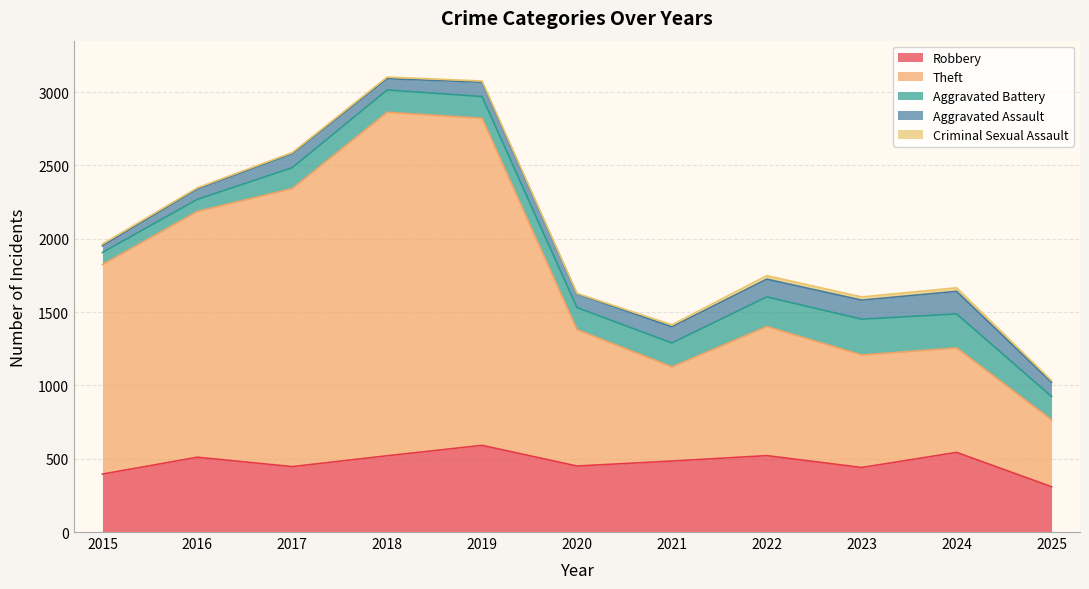

What is the value of the Aggravated Battery point at the 10th from the left?

232